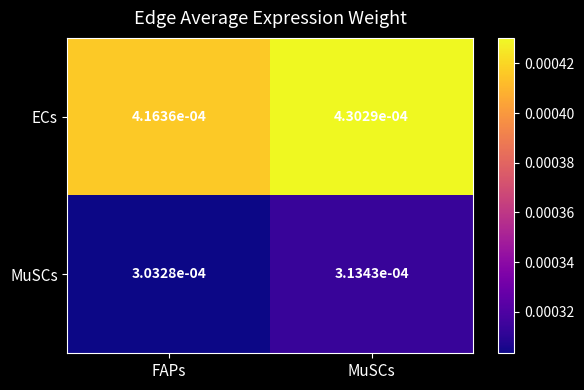

Between FAPs and MuSCs, which series saw the biggest shift?

ECs